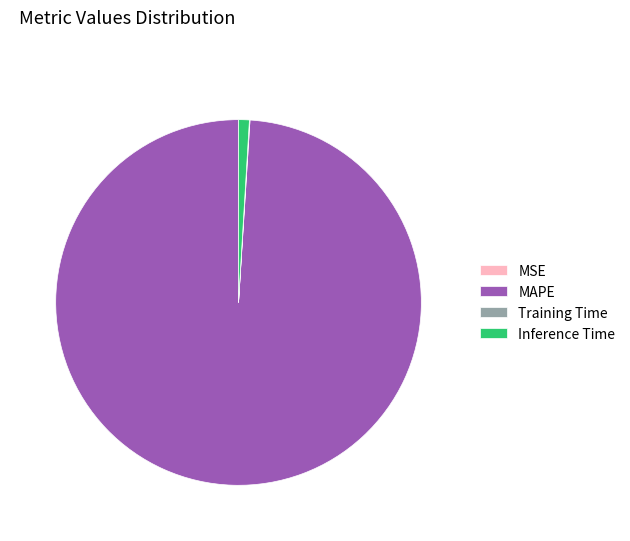

Is it true that MAPE is 88% of the pie?

False